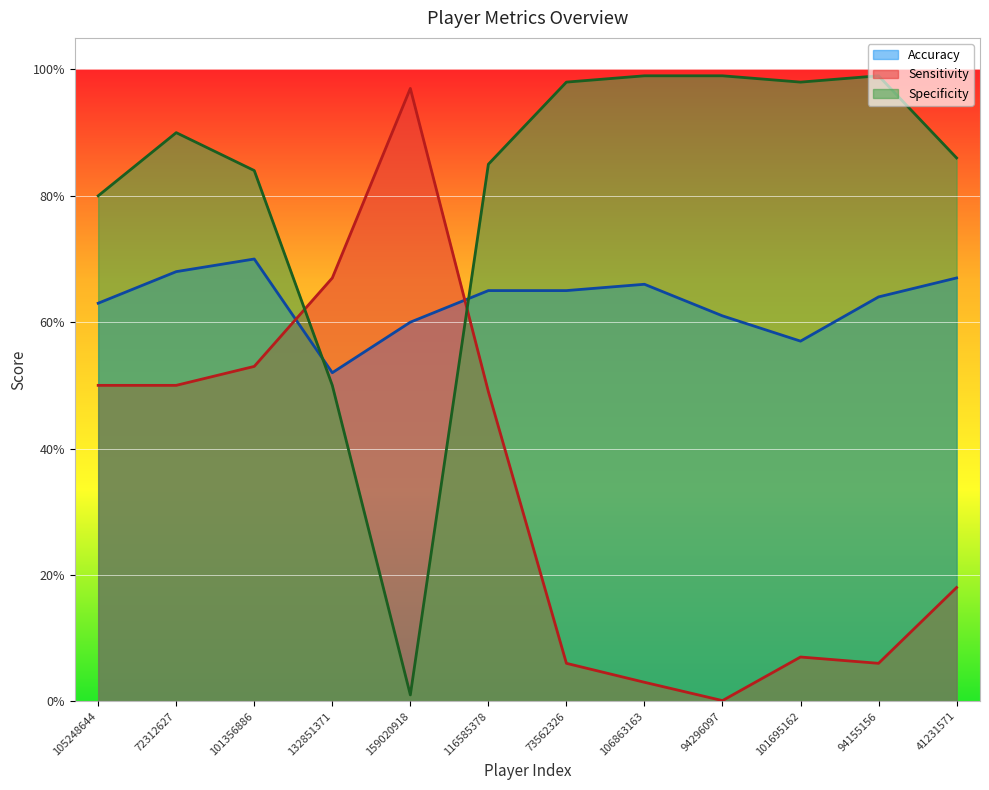

What is the value of the Specificity point at the 2nd from the left?

0.9